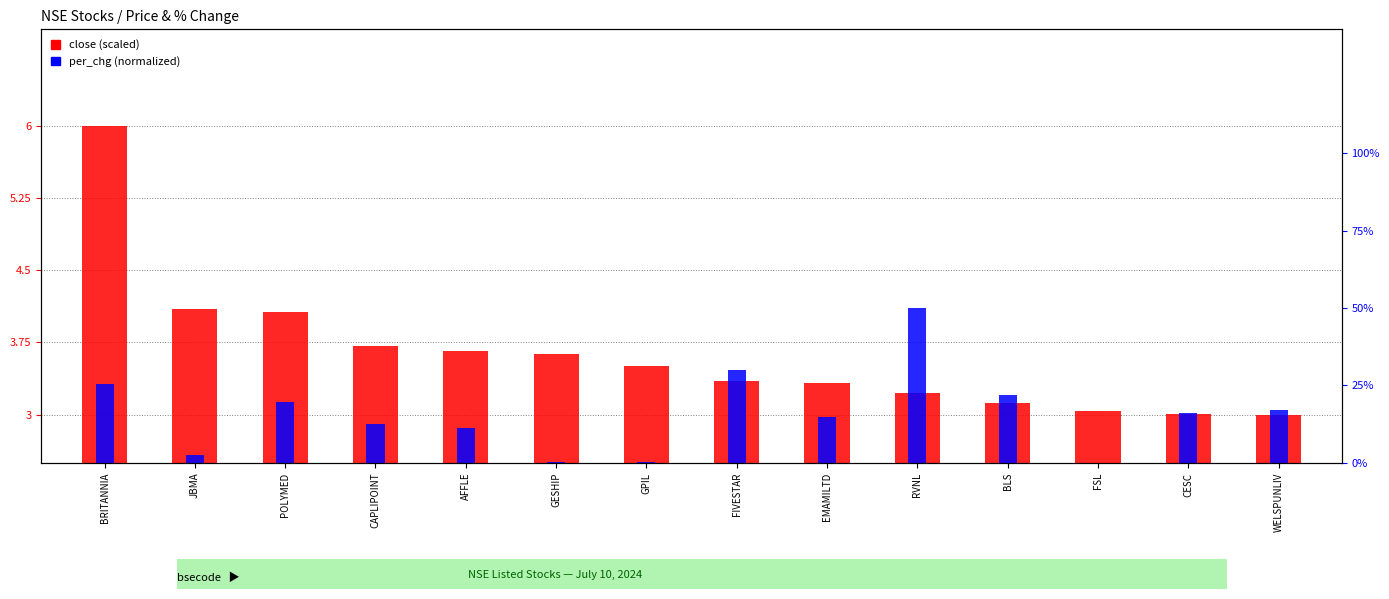

What is the minimum value for close (scaled)?

3.0